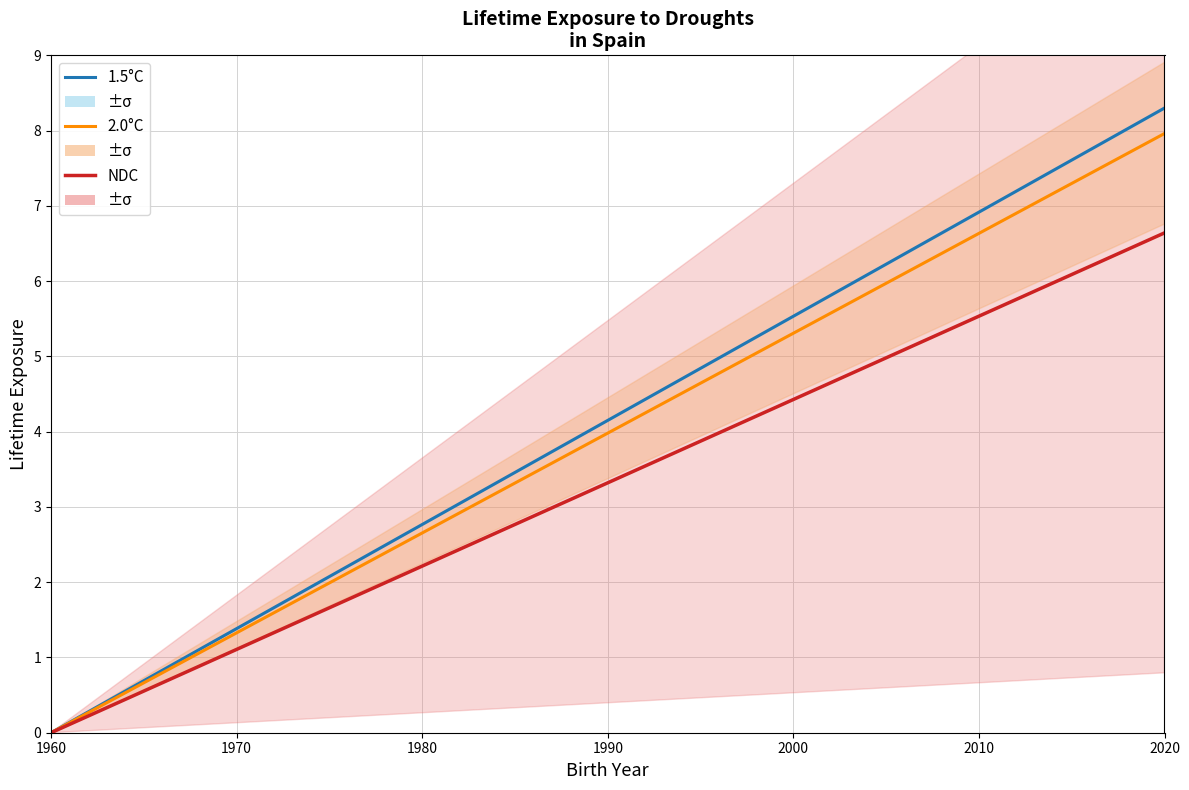

What are all the series names shown in the legend?

1.5°C, 2.0°C, NDC